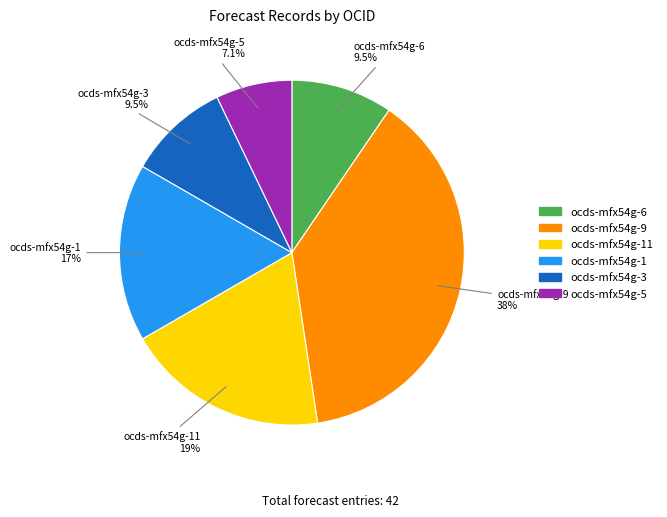

Is there any slice that represents more than half of the pie?

No